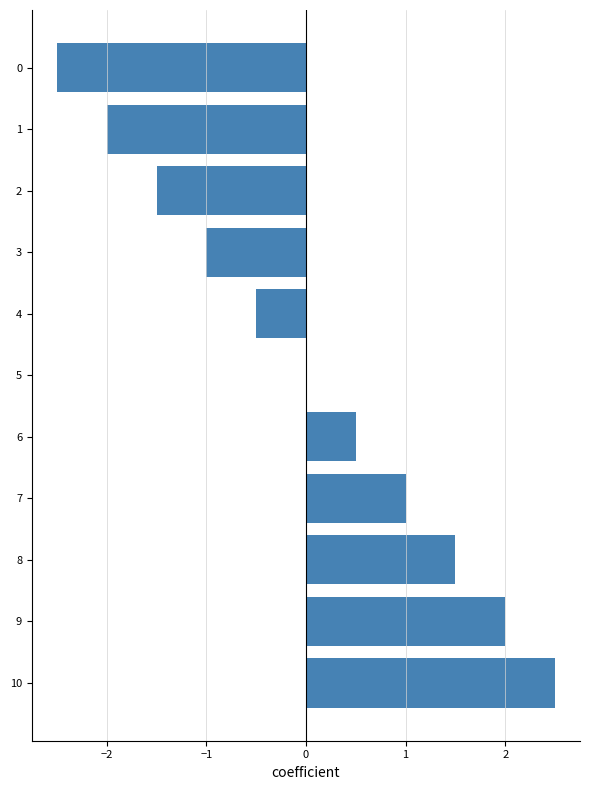

What is the change in value from 3 to 7?

+2.0